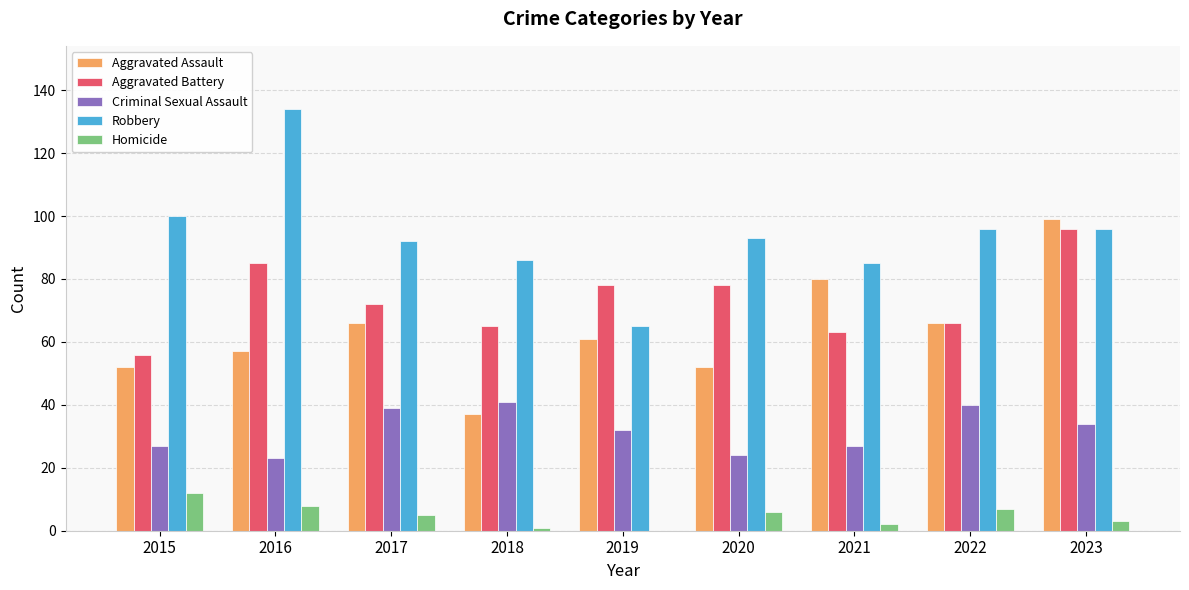

What is the difference between the Robbery values at 2022 and 2017?

4